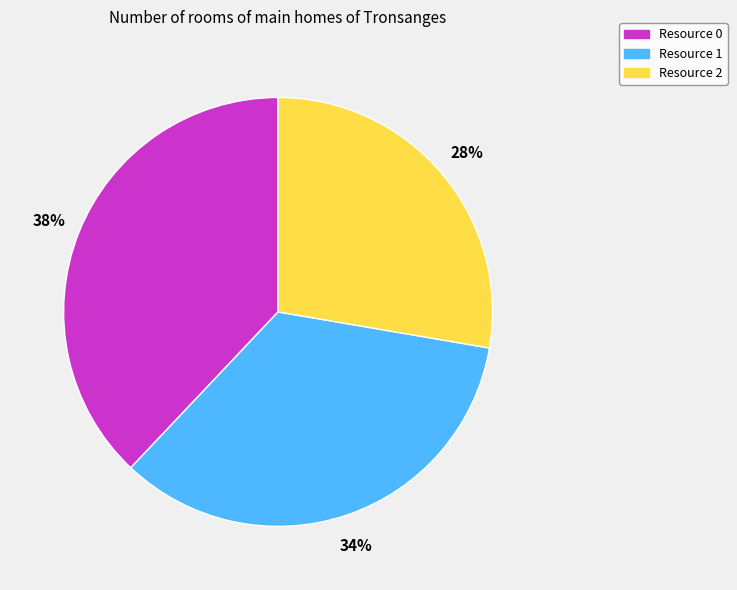

To the nearest percent, what is the average slice percentage?

33%